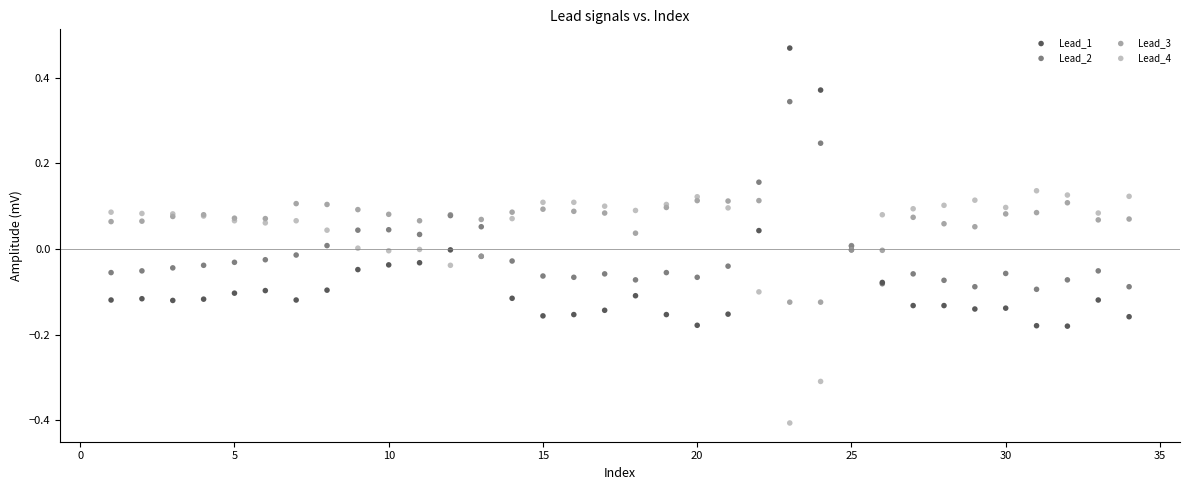

Which series has the widest spread of Y values?

Lead_1